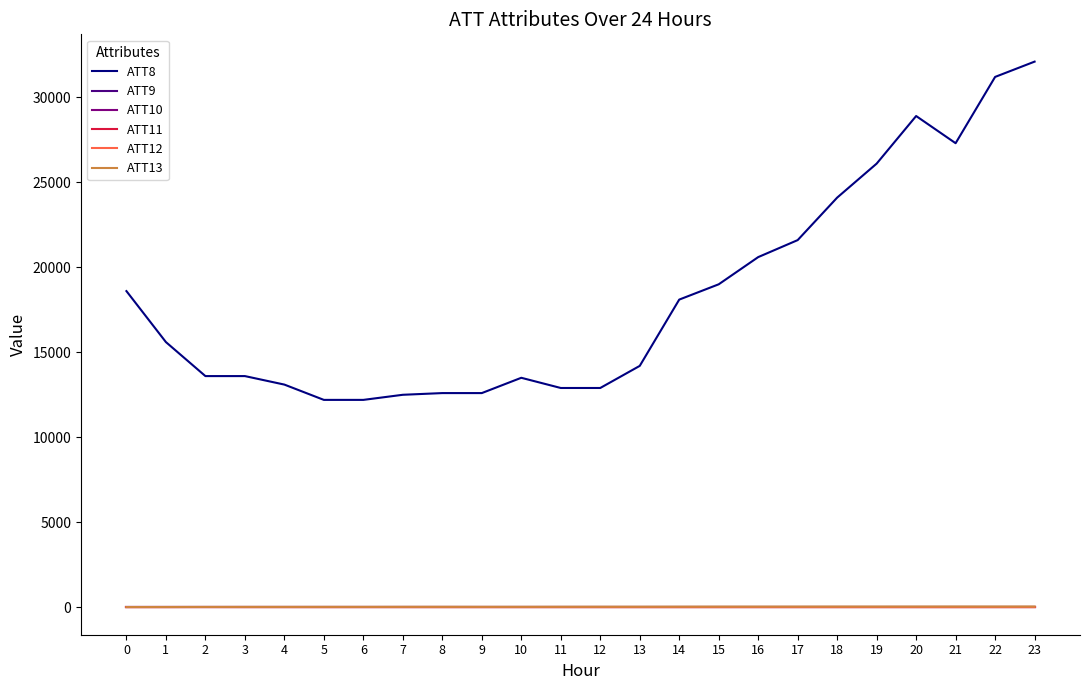

At how many categories does at least one series exceed 27874?

3